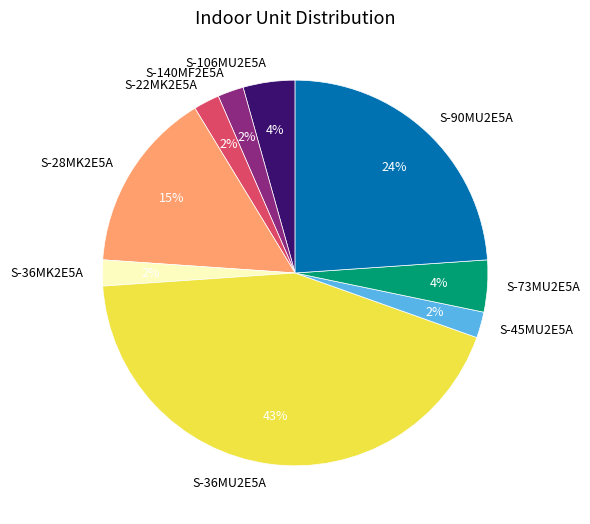

How many slices are in this pie chart?

9